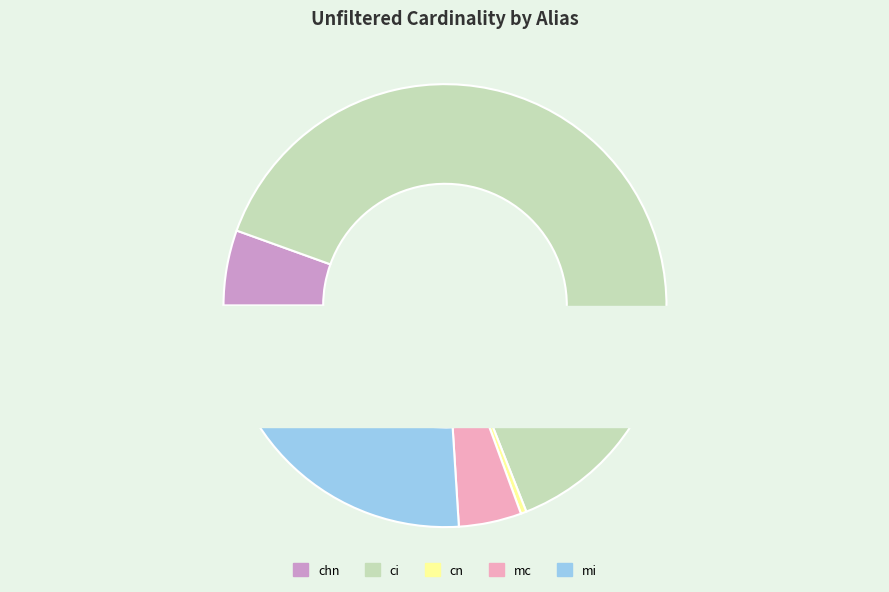

Is it true that ci is 64% of the pie?

True